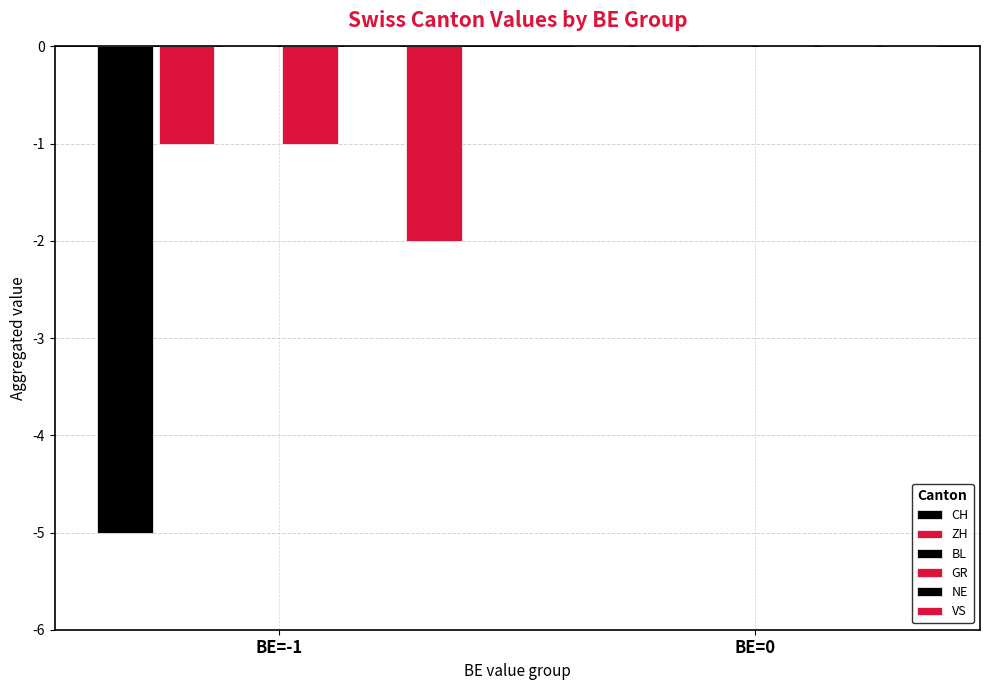

Reading left to right, list all the values displayed in this chart.

CH: -5	0
ZH: -1	0
BL: 0	0
GR: -1	0
NE: 0	0
VS: -2	0